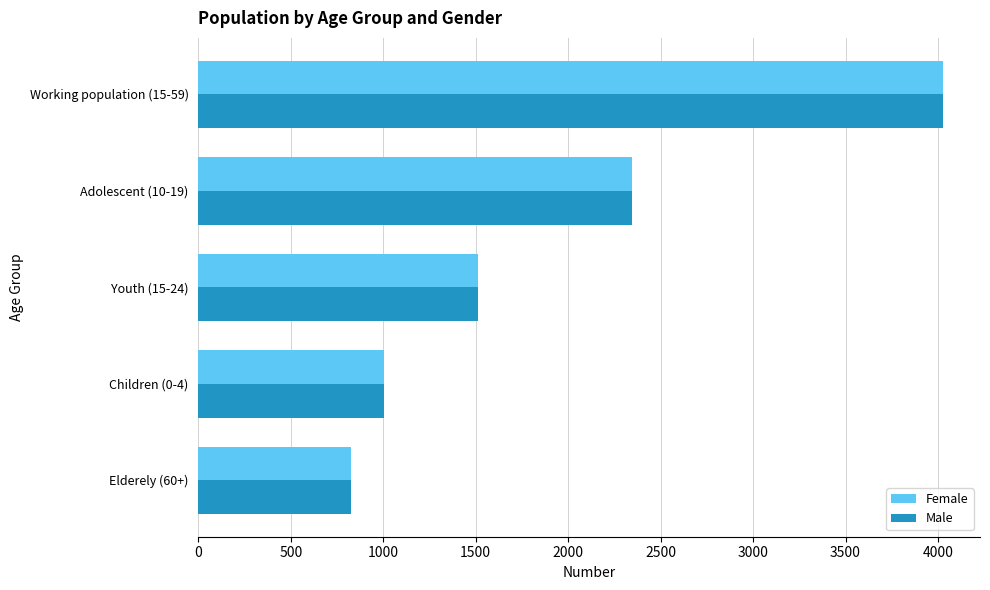

What is the lowest value of the Male series?

824